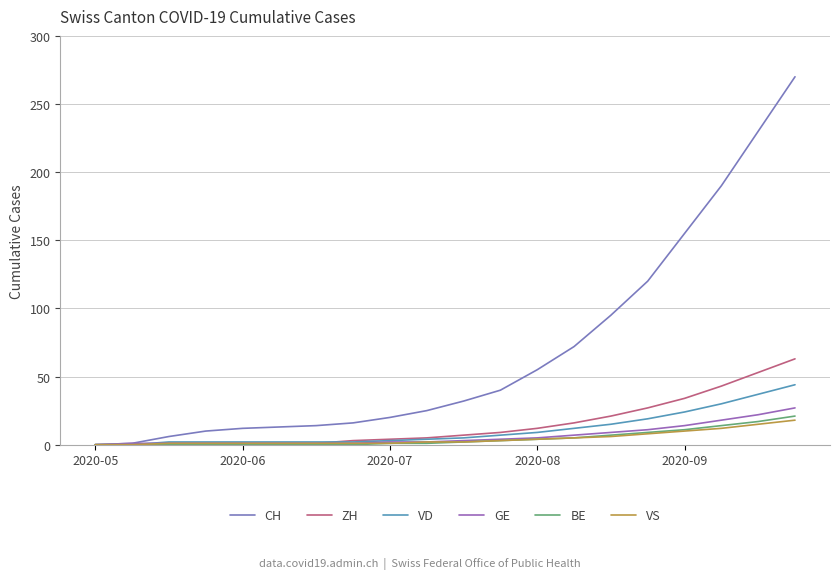

How many distinct data groups are displayed?

6